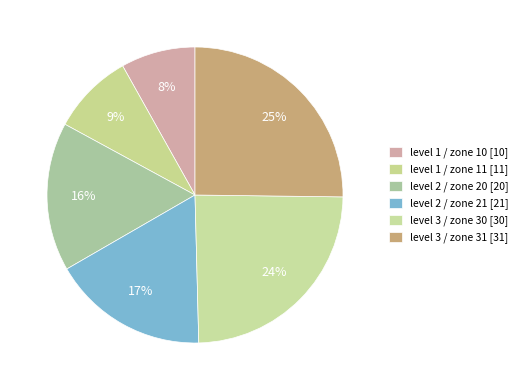

Which category has the smallest portion of the pie?

level 1 / zone 10